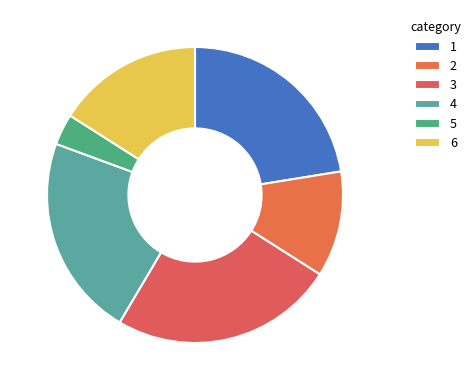

Is there a majority slice in this chart?

No